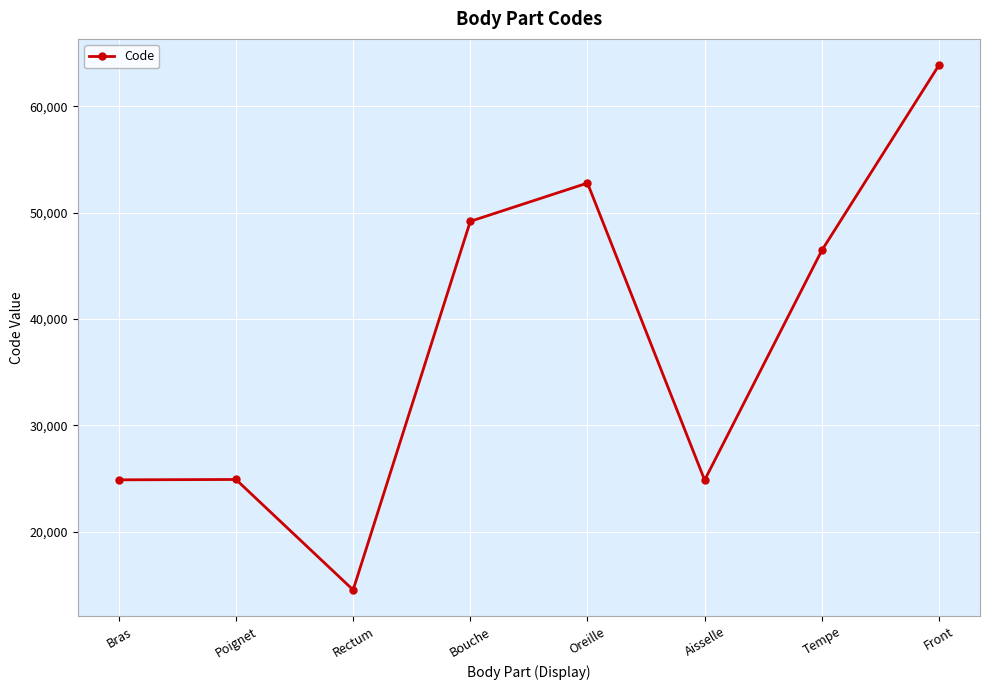

What is the value of the 8th point from the left?

63864